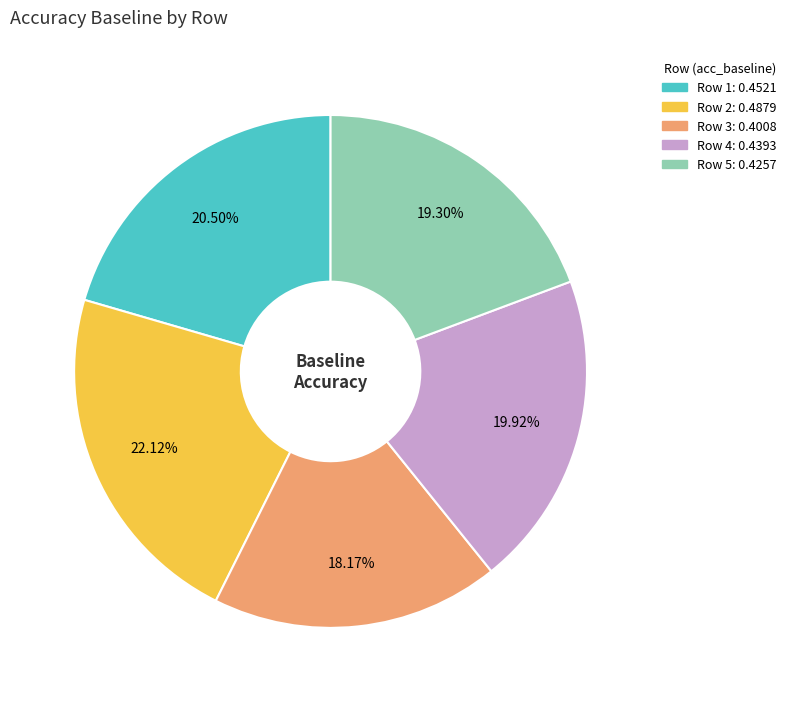

Is there any slice that represents more than half of the pie?

No